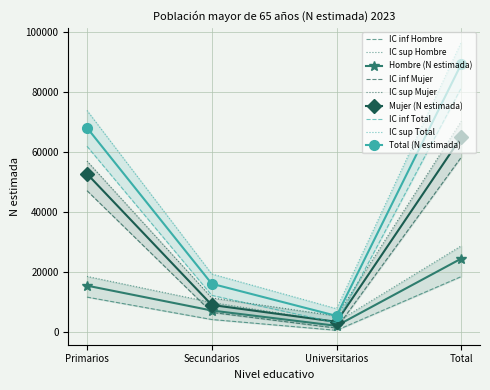

Is it true that Mujer (N estimada) equals 64902 at Total?

True